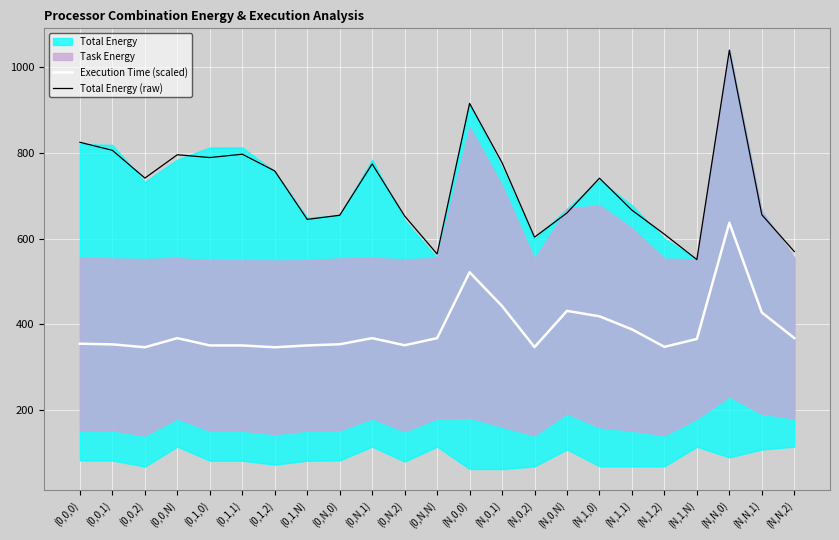

The Execution Time (scaled) series shows 565.2 at (0,1,1). True or false?

False